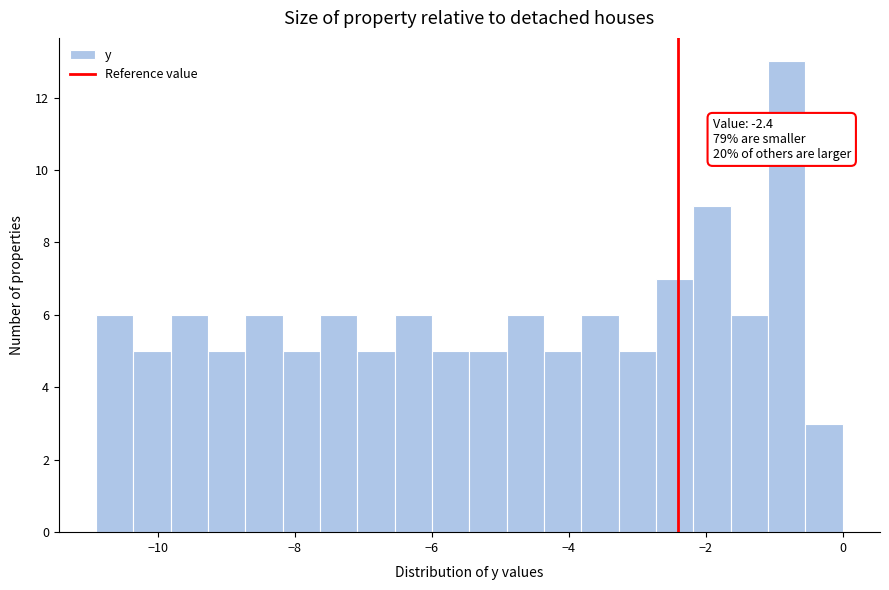

Around what value on the x-axis is the tallest bar? Give the approximate position of its centre, as read against the axis.

-0.8